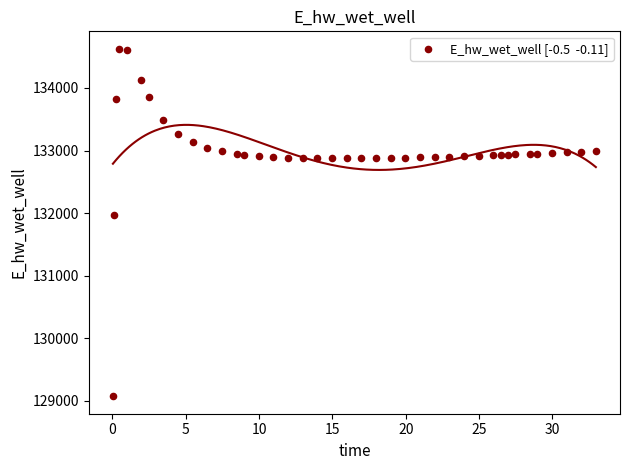

What Y value in the scatter plot is closest to 131849?

131970.0